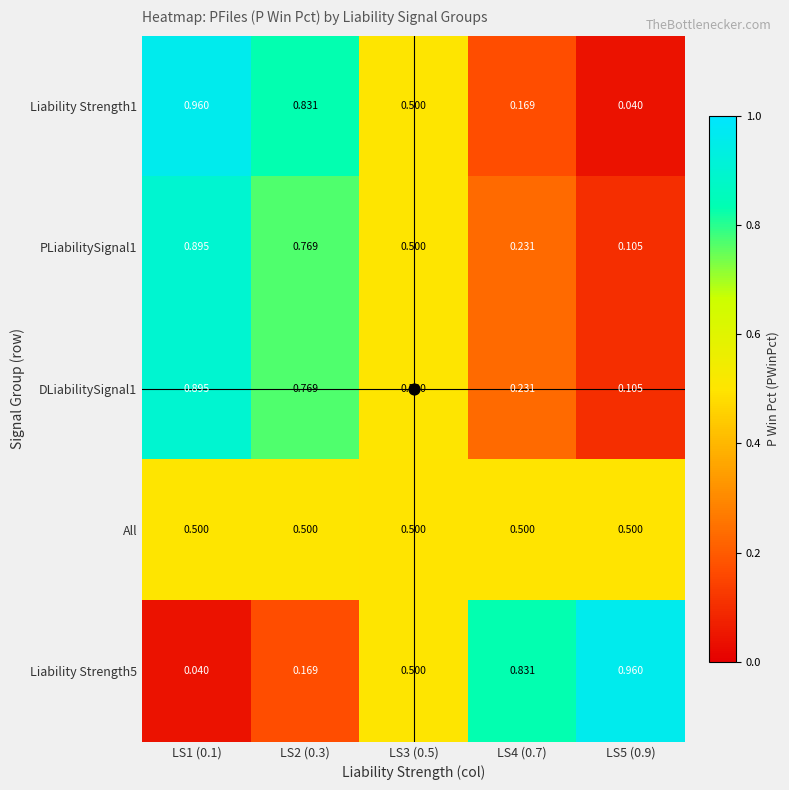

Is the value of DLiabilitySignal1 at LS2 (0.3) greater than the value of PLiabilitySignal1 at LS4 (0.7)?

Yes